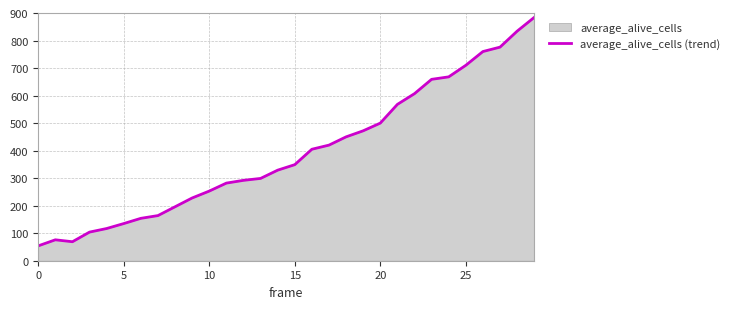

Does the chart have visible grid lines?

Yes